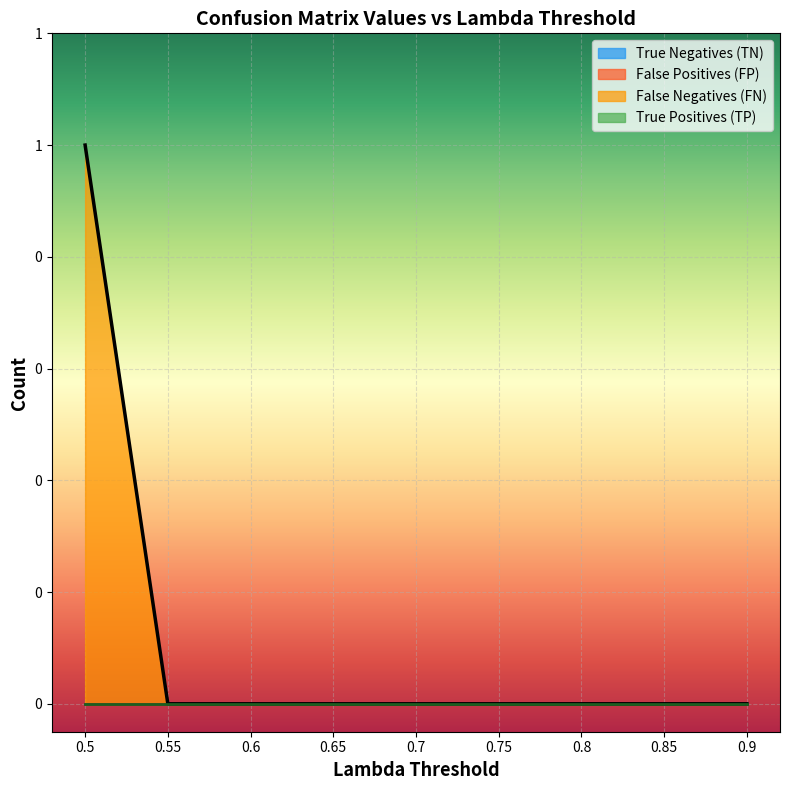

Does the chart display data point markers on the line(s)?

No